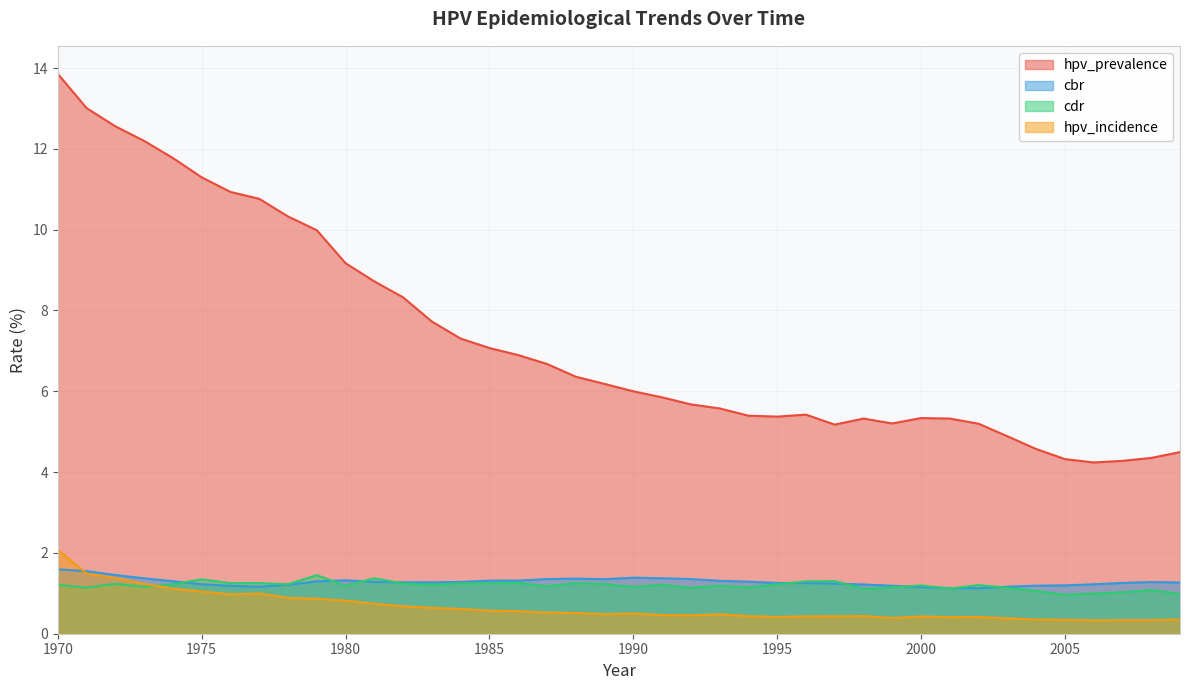

Between 1993 and 1997, which series saw the biggest shift?

hpv_prevalence